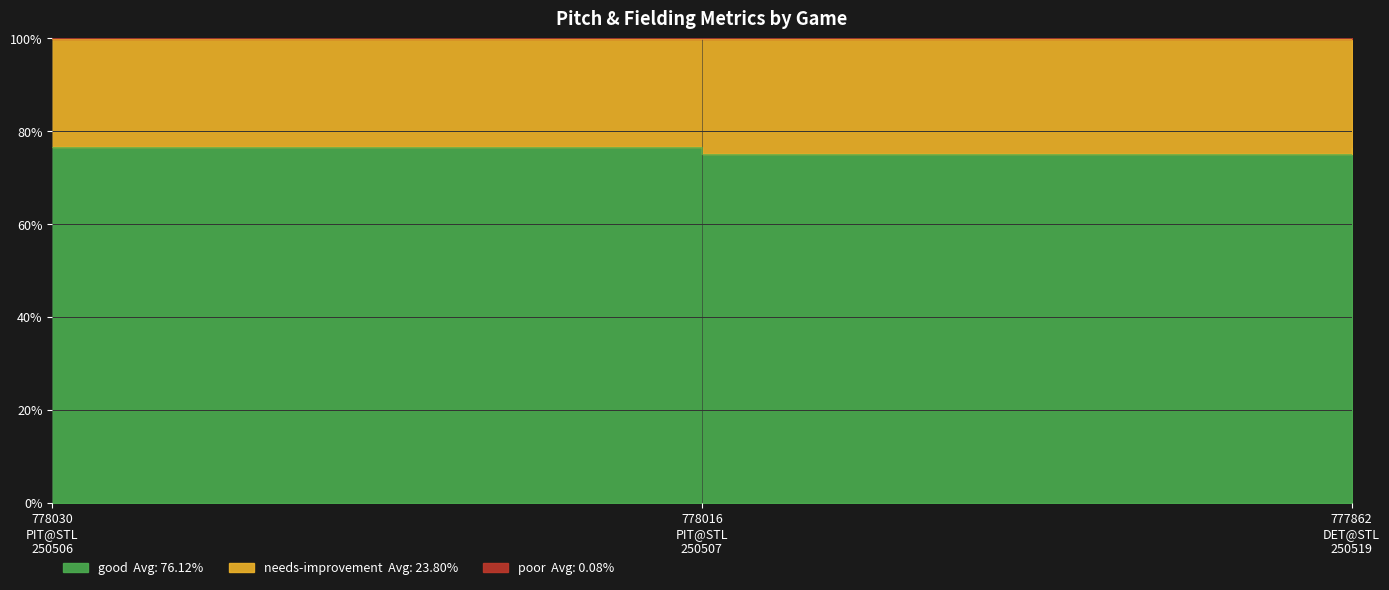

What is the greatest value displayed?

100.0